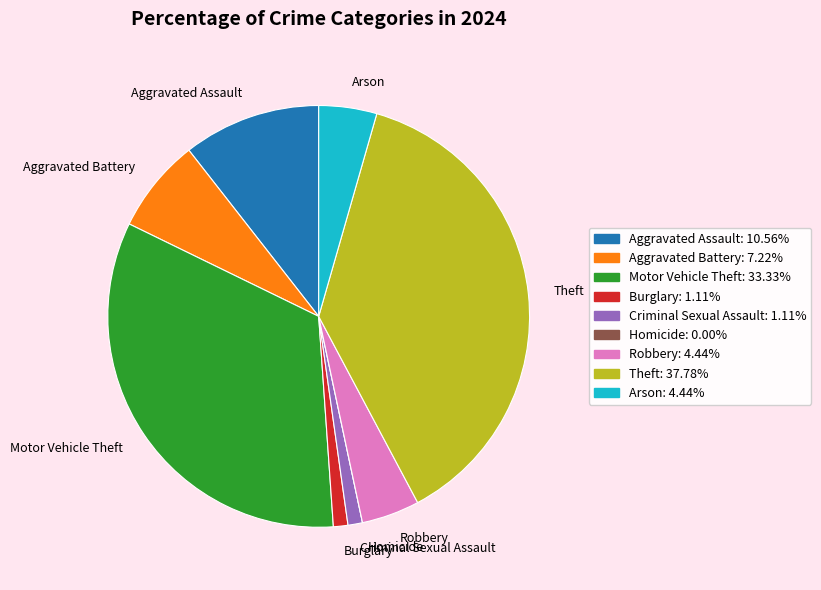

Which slice is the largest?

Theft